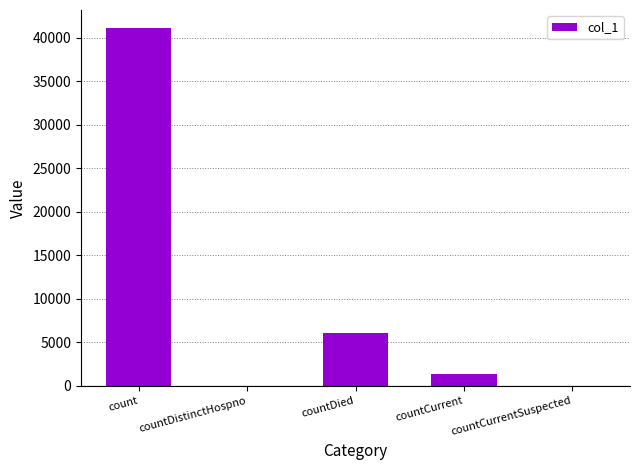

What is the sum of all values?

48569